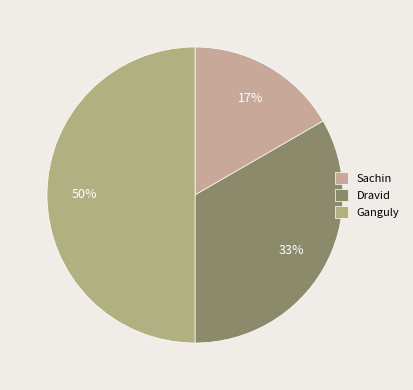

What portion of the pie excludes Ganguly?

50.0%